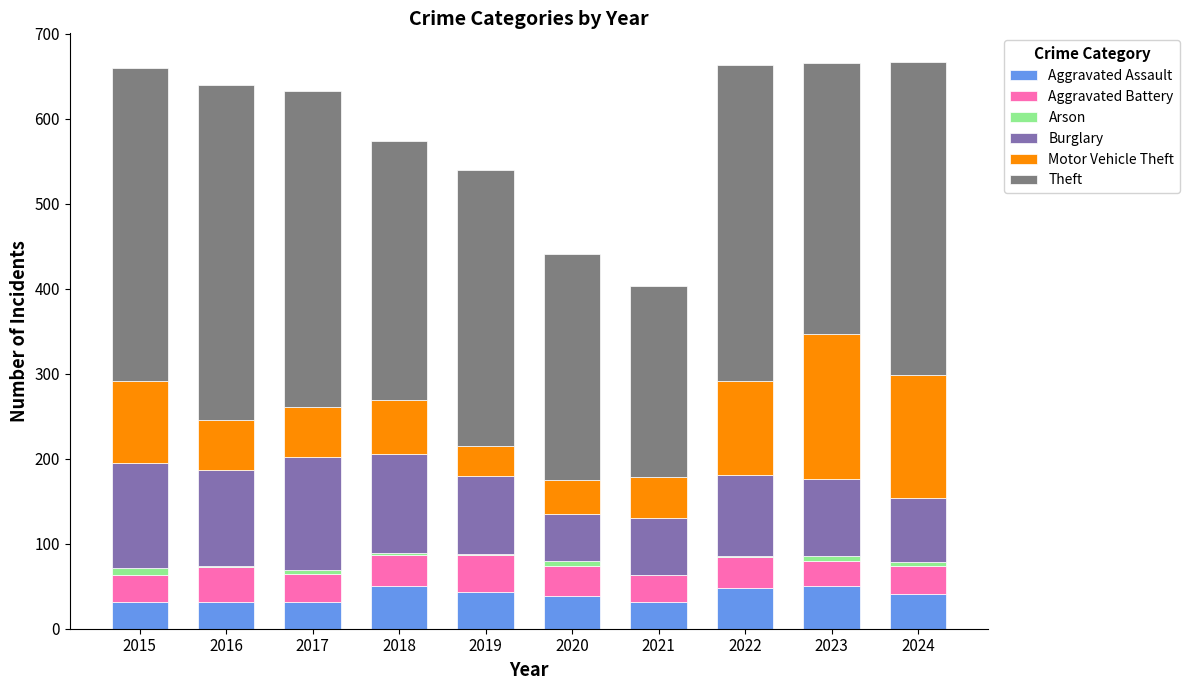

The value of Aggravated Assault at 2022 is 25. True or false?

False